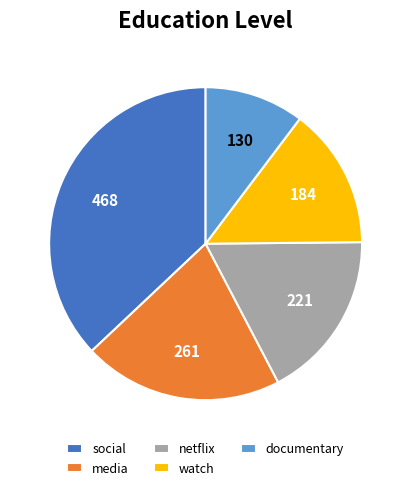

What is the smallest slice in the pie chart?

documentary